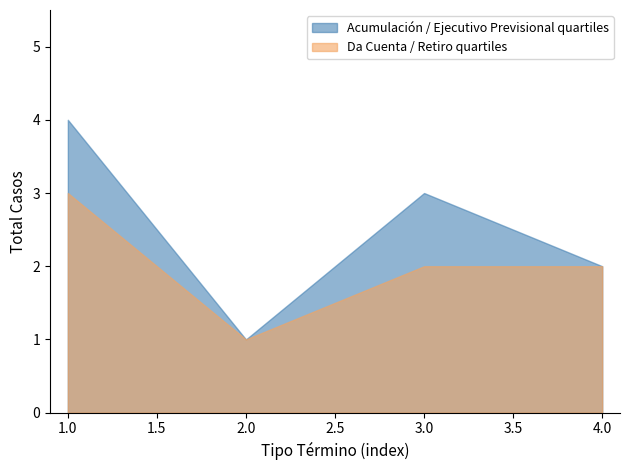

List the series in order of their overall mean, lowest first.

Da Cuenta / Retiro quartiles, Acumulación / Ejecutivo Previsional quartiles